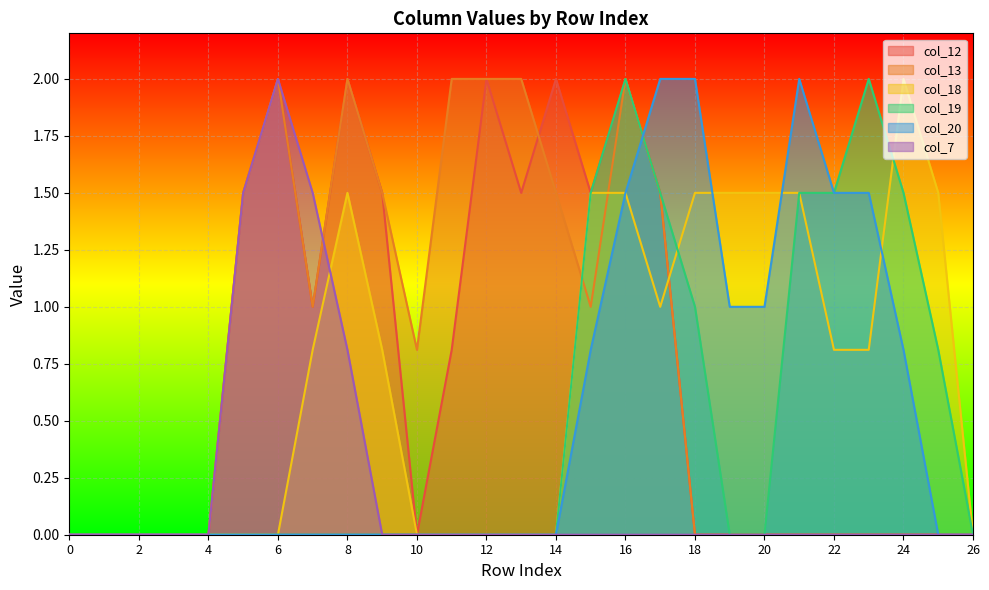

In col_20, how many points are higher than both neighbors (excluding endpoints)?

1